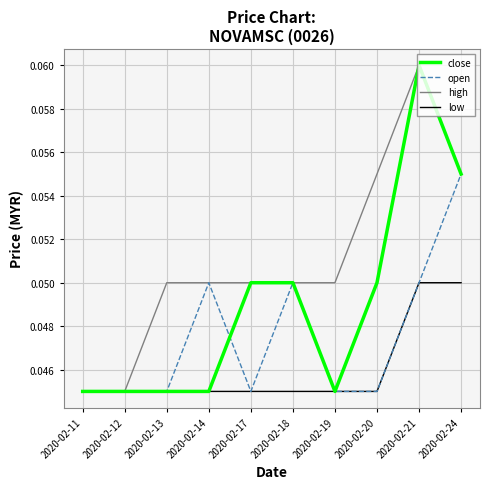

The close series shows 0.0 at 2020-02-21. True or false?

False